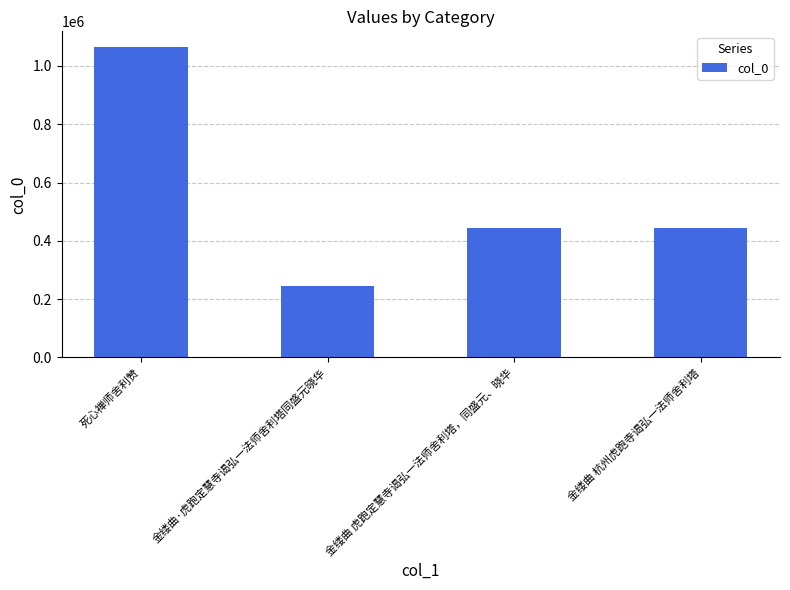

True or false: the data shows 243606 at 金缕曲 虎跑定慧寺谒弘一法师舍利塔，同盛元、晓华.

False